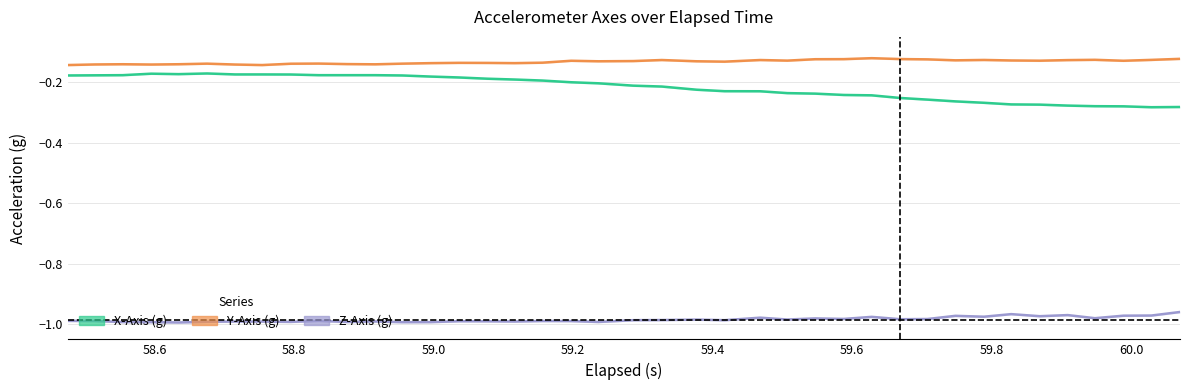

True or false: X-Axis (g) and Z-Axis (g) cross at least once.

False